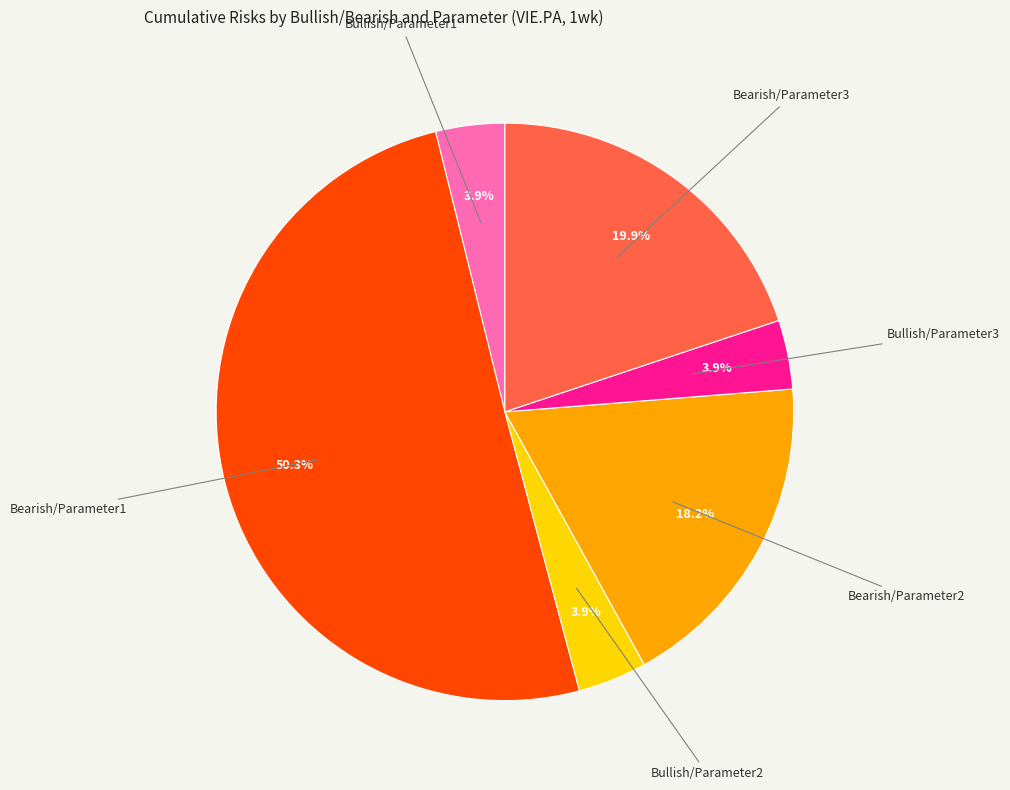

Which category has the biggest portion of the pie?

Bearish/Parameter1